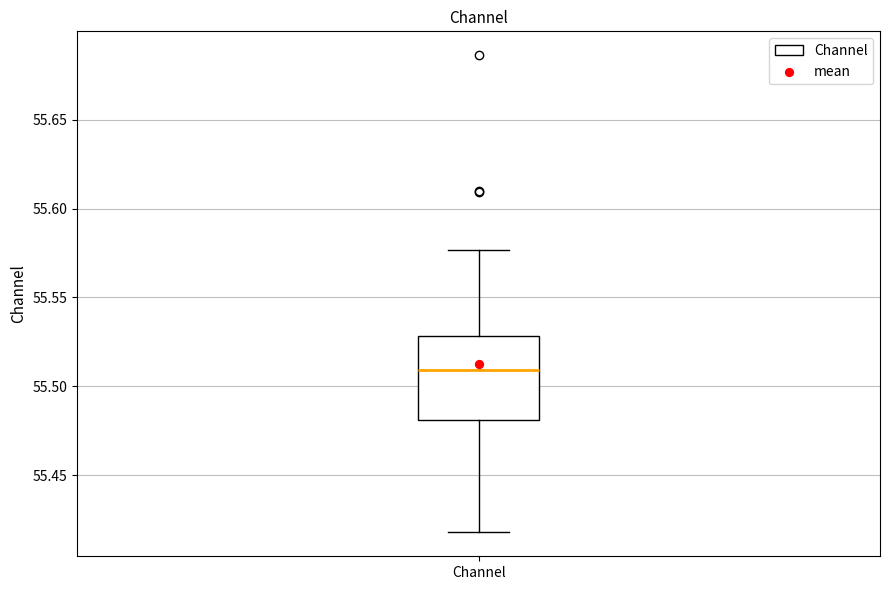

Transcribe this box plot: give where the median line is, the range the box spans, and where the two whiskers end, as read against the y-axis. The values are not printed on the chart, so give them approximately, as read against the axis.

median 55.510, box 55.480 to 55.530, whiskers 55.420 to 55.575